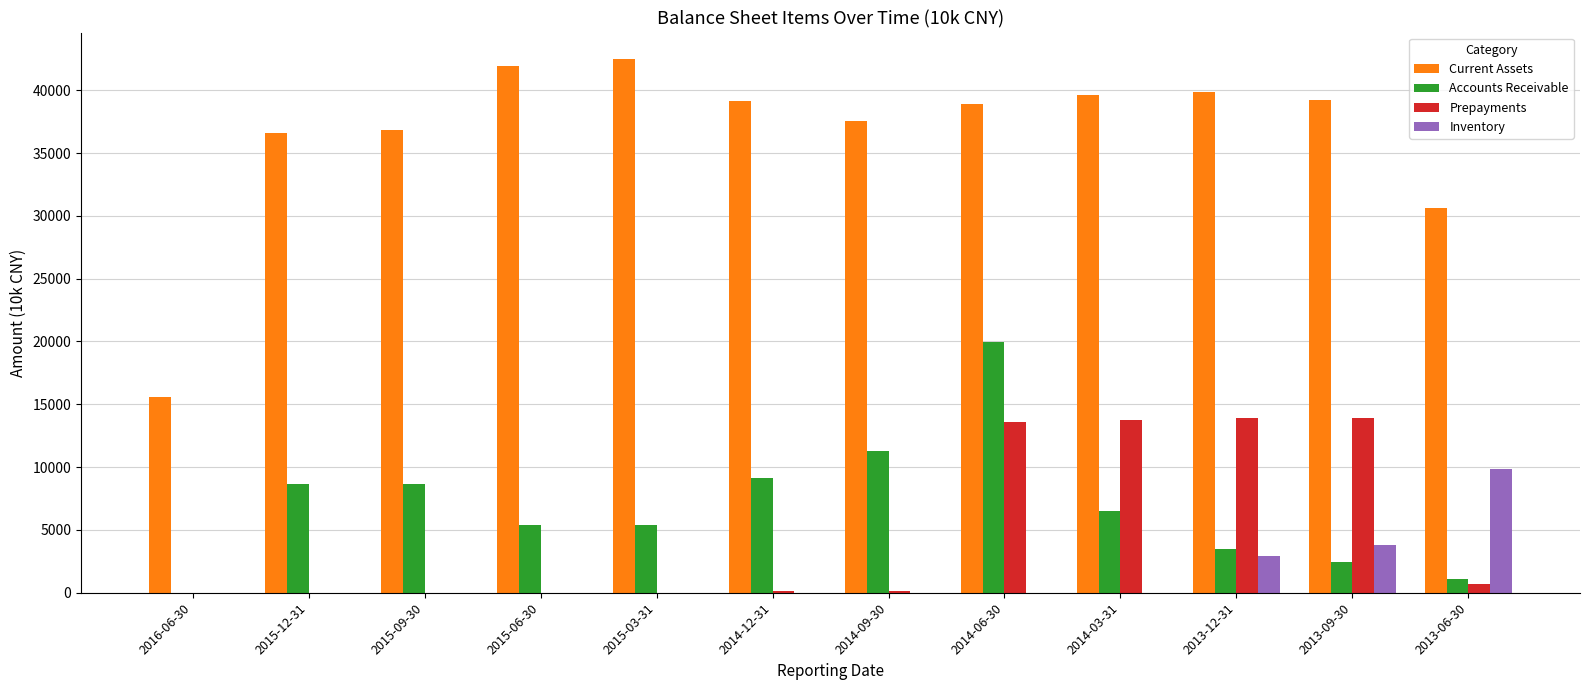

Which series has the largest range (max minus min)?

Current Assets